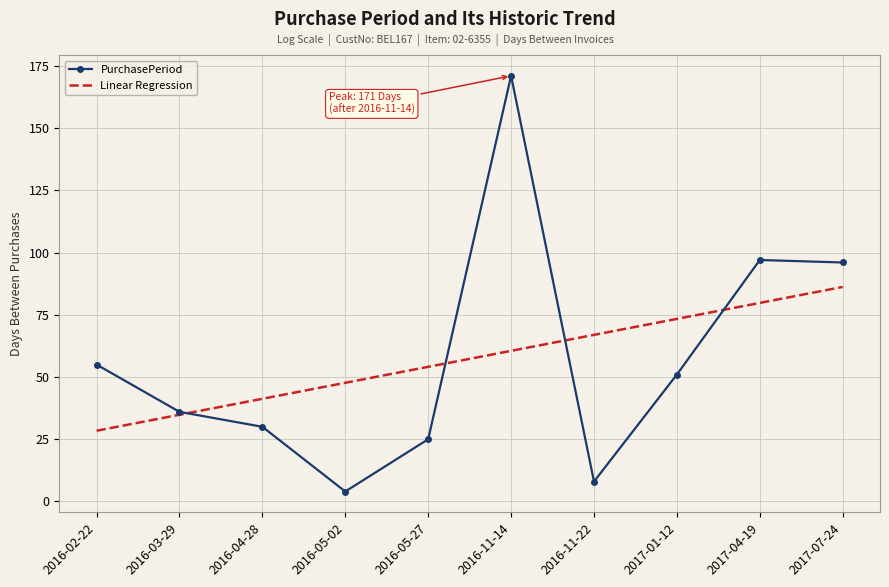

What value does the PurchasePeriod series have at 2017-04-19?

97.0